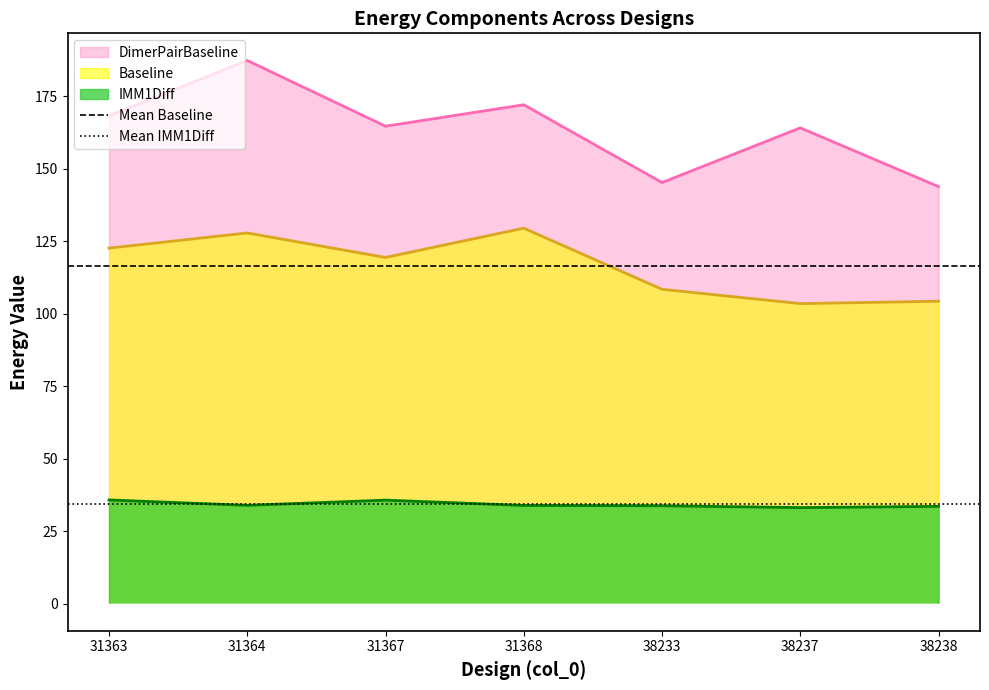

True or false: IMM1Diff and DimerPairBaseline cross at least once.

False